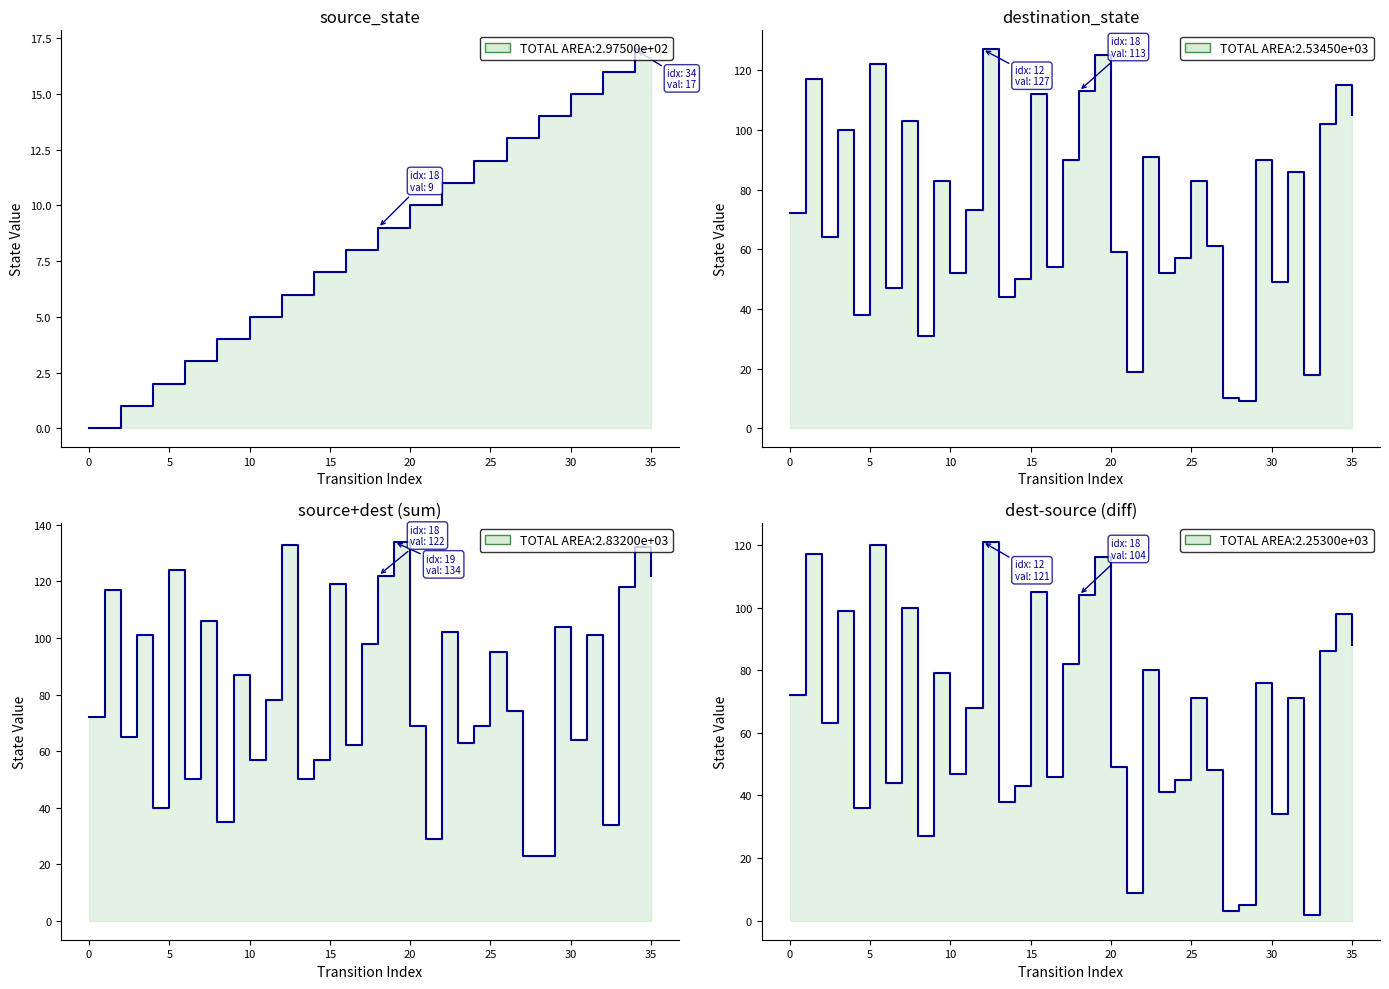

How many series are shown in this chart?

4